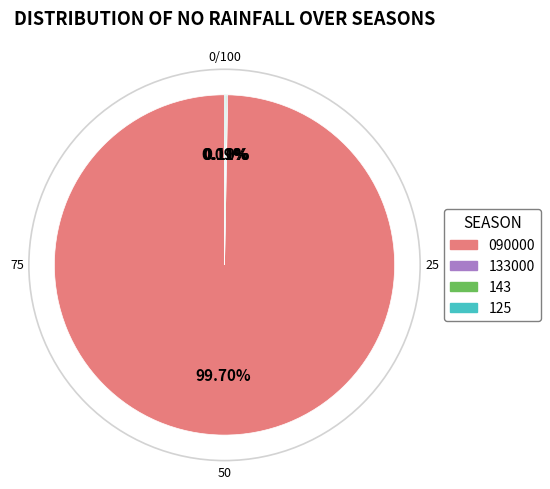

Which slice represents more than half of the pie?

090000